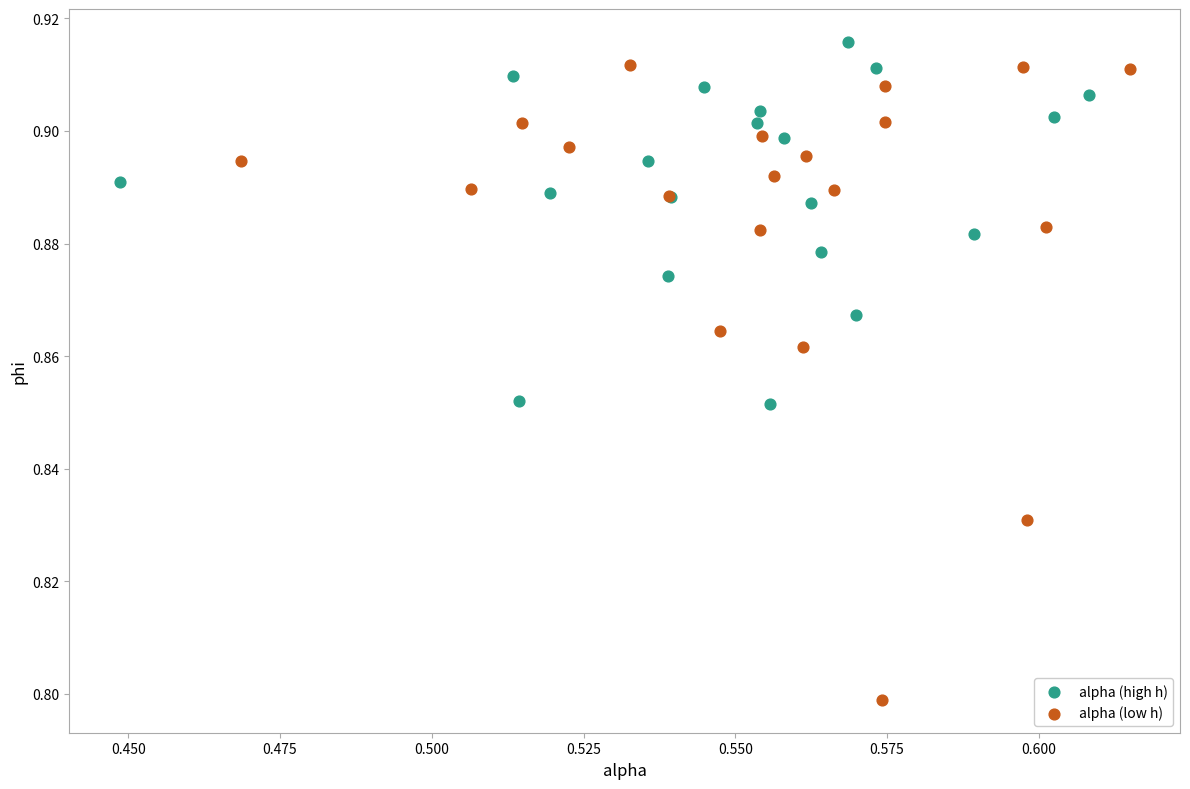

Which series has the widest spread of Y values?

alpha (low h)